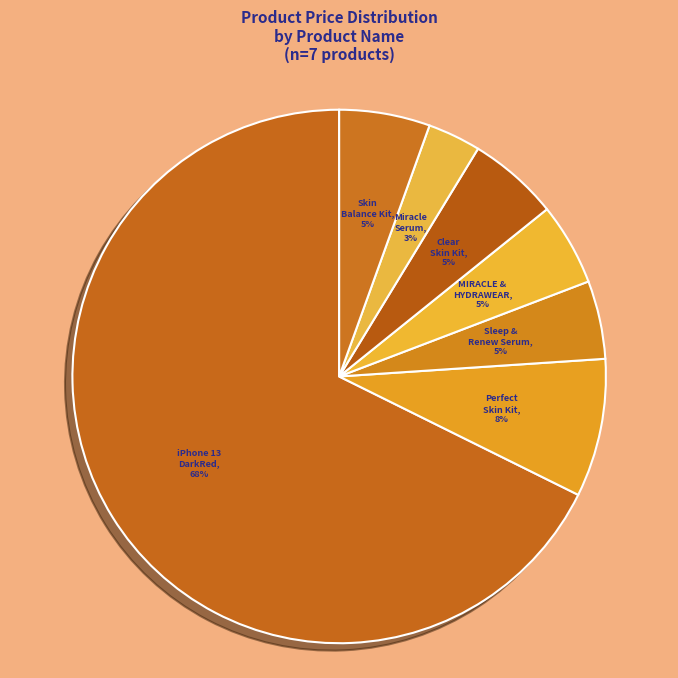

Is there a majority slice in this chart?

Yes